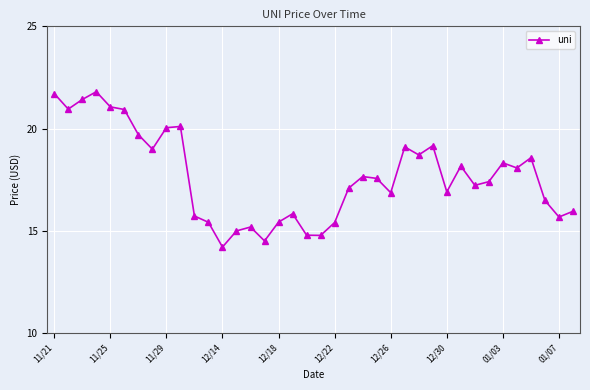

Does the chart display data point markers on the line(s)?

Yes